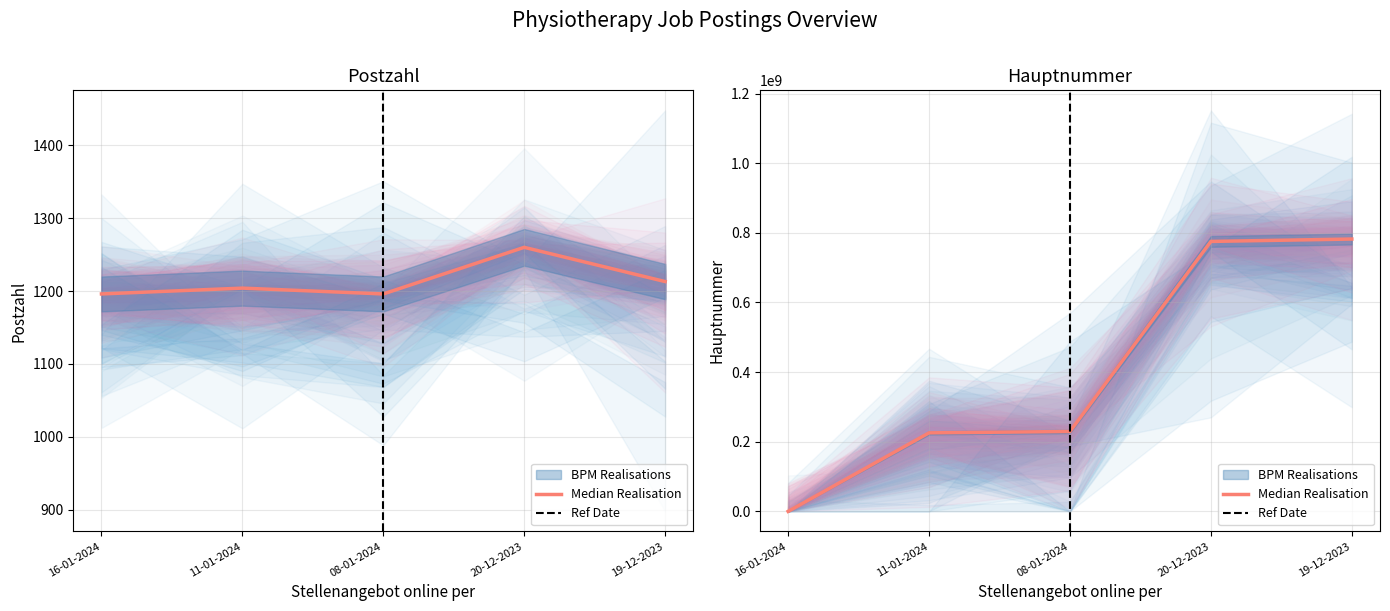

Is the value of Hauptnummer at 16-01-2024 greater than the value of Postzahl at 11-01-2024?

No